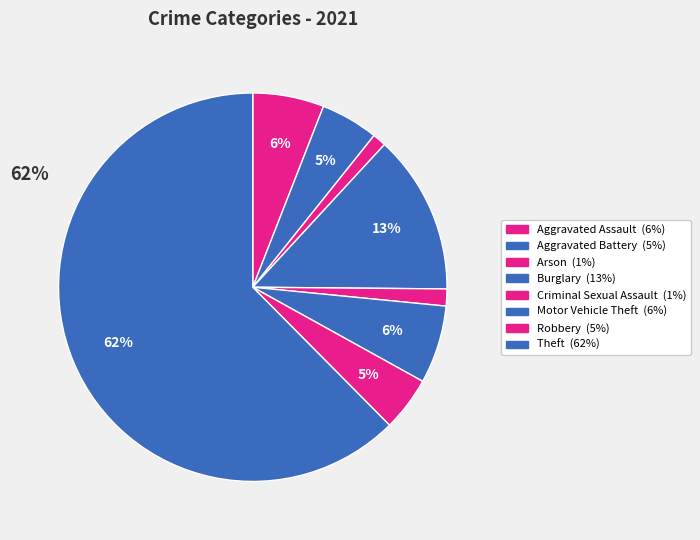

Rank the categories by value from highest to lowest.

Theft, Burglary, Motor Vehicle Theft, Aggravated Assault, Aggravated Battery, Robbery, Criminal Sexual Assault, Arson